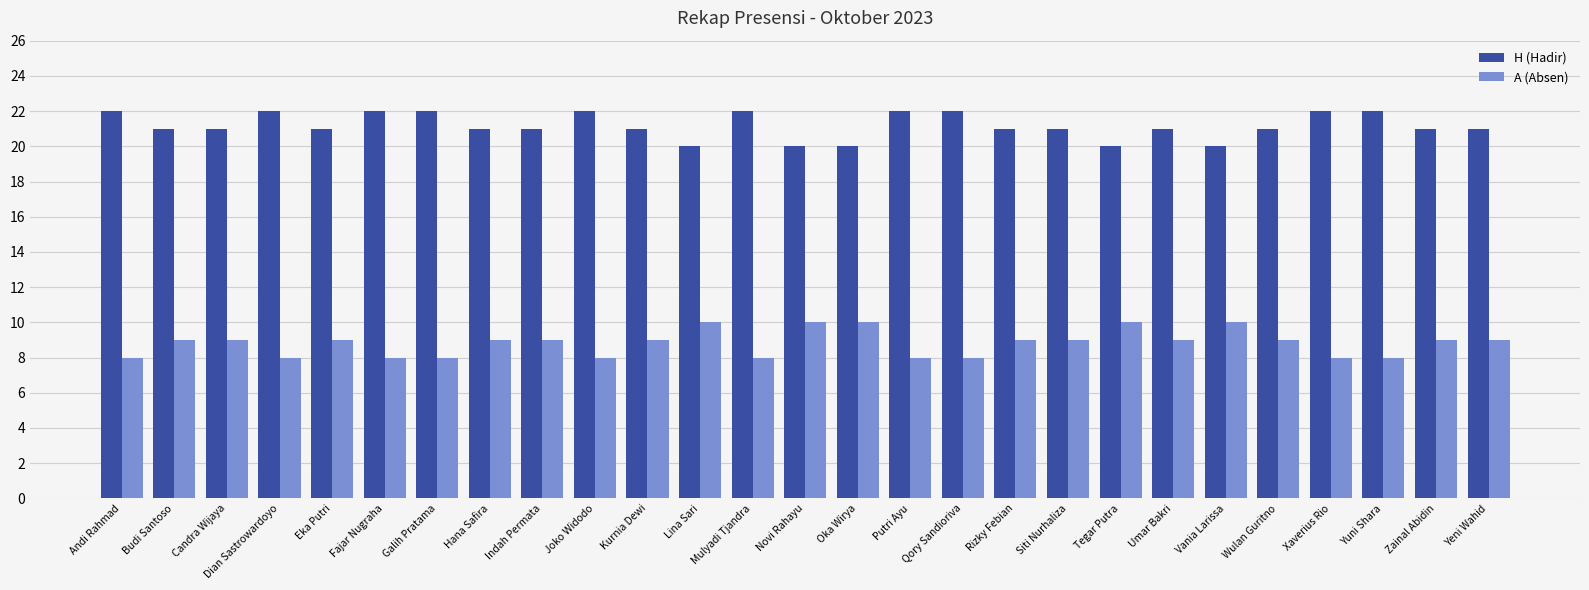

What is the minimum value shown in the chart?

8